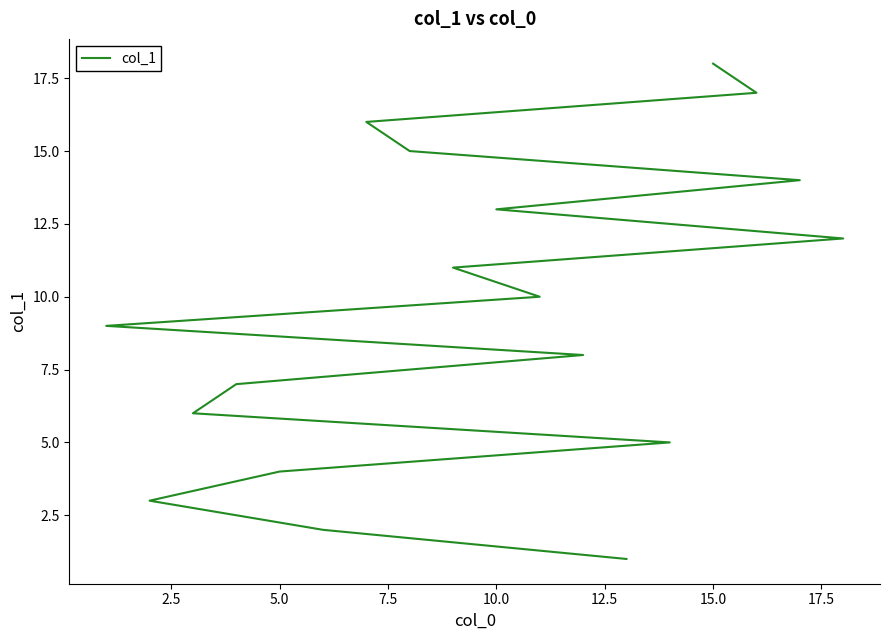

Reading right to left, list all the values displayed in this chart.

18	17	16	15	14	13	12	11	10	9	8	7	6	5	4	3	2	1